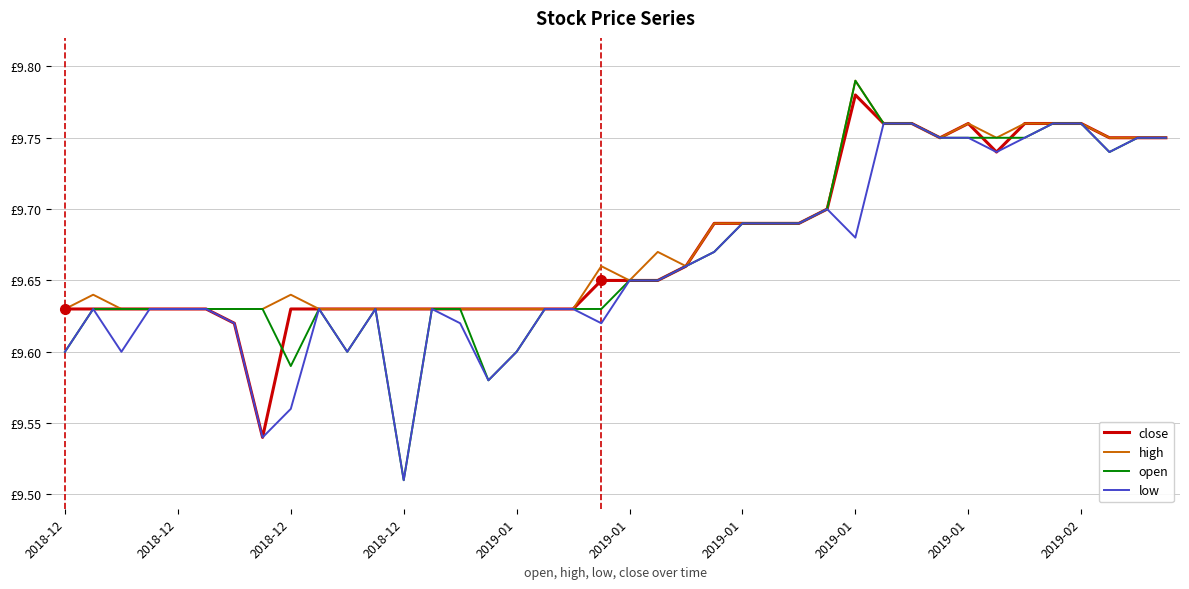

True or false: close has more than 2 interior local peaks.

False